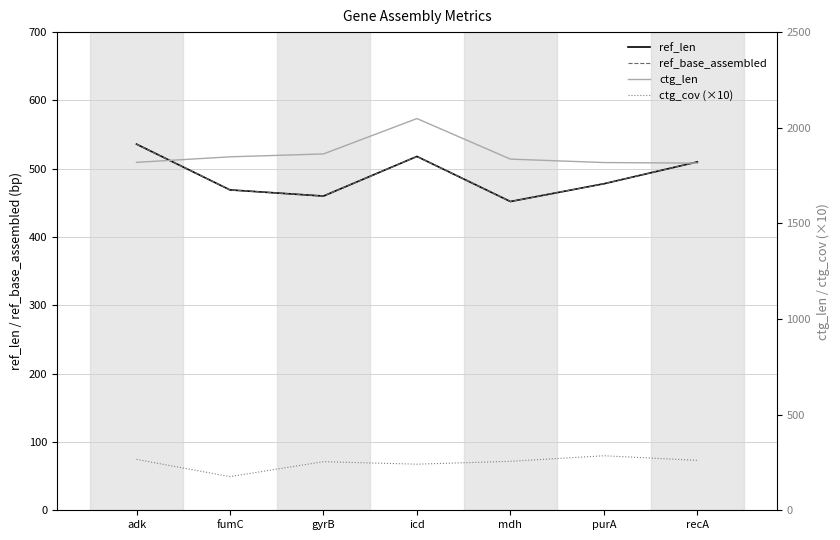

Rank the series by their maximum value, from lowest to highest.

ctg_cov (×10), ref_len, ref_base_assembled, ctg_len